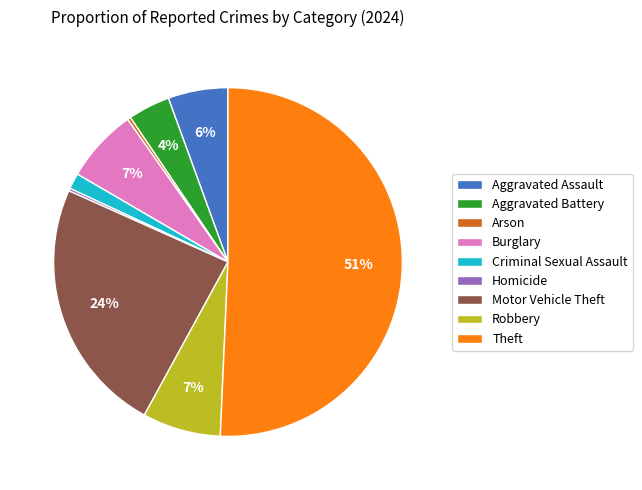

To the nearest percent, what is the average slice percentage?

11%